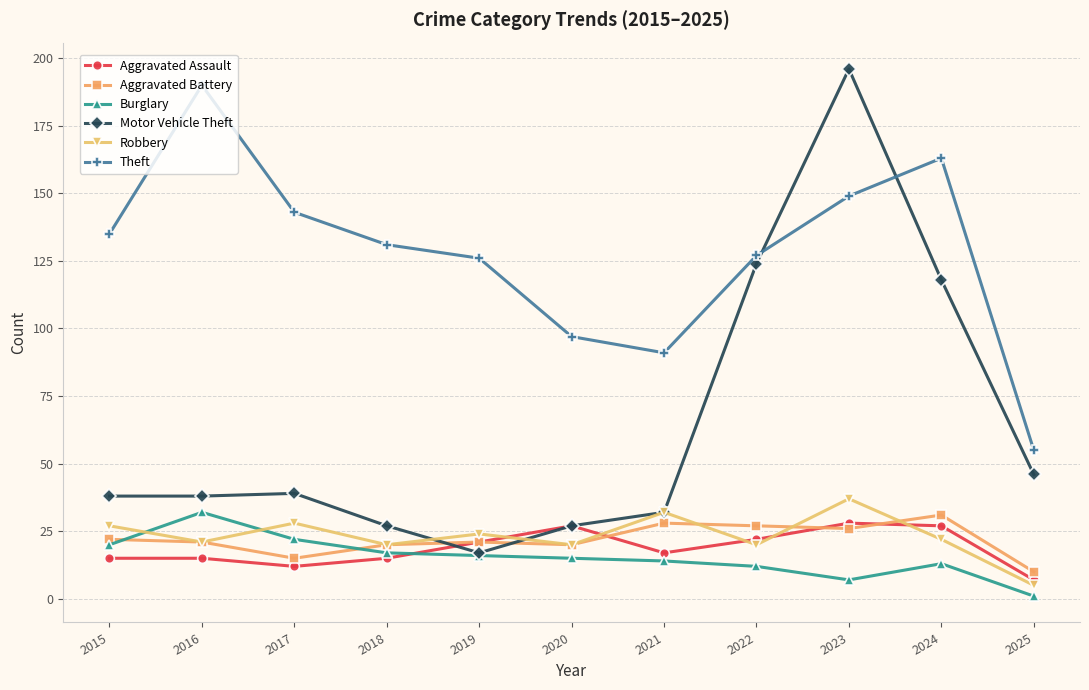

How many data points in Burglary are less than 15?

5